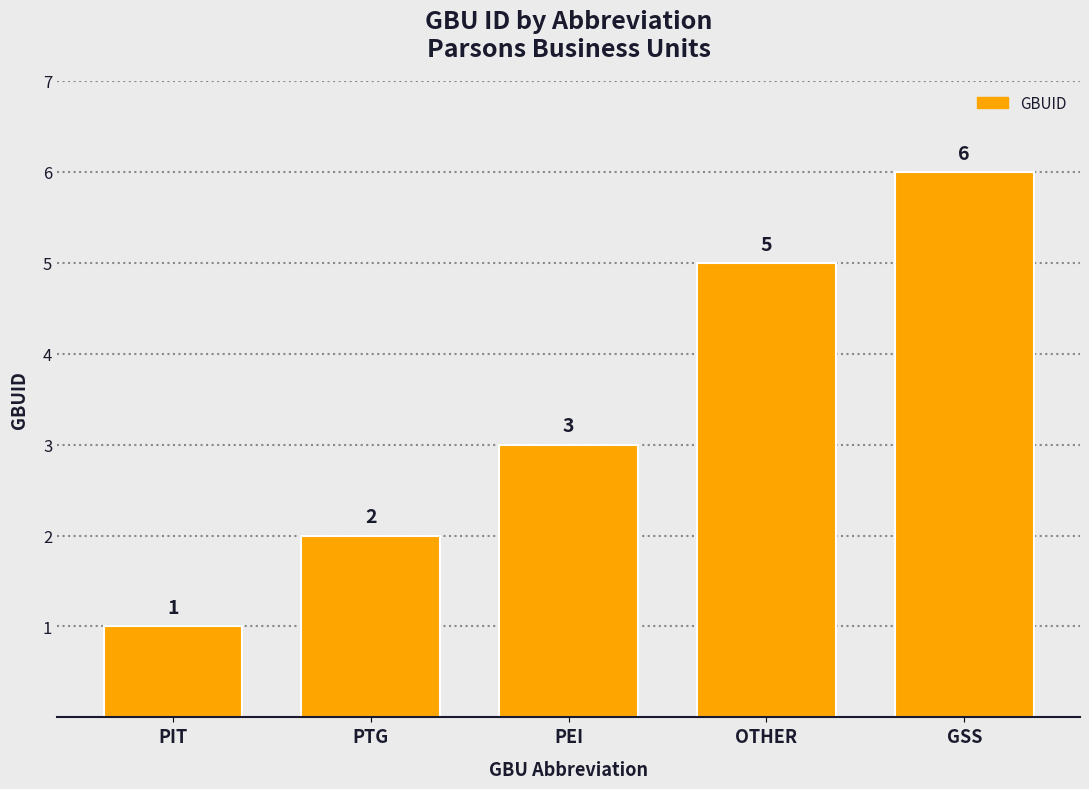

Are the bars grouped side by side (vs. stacked)?

No